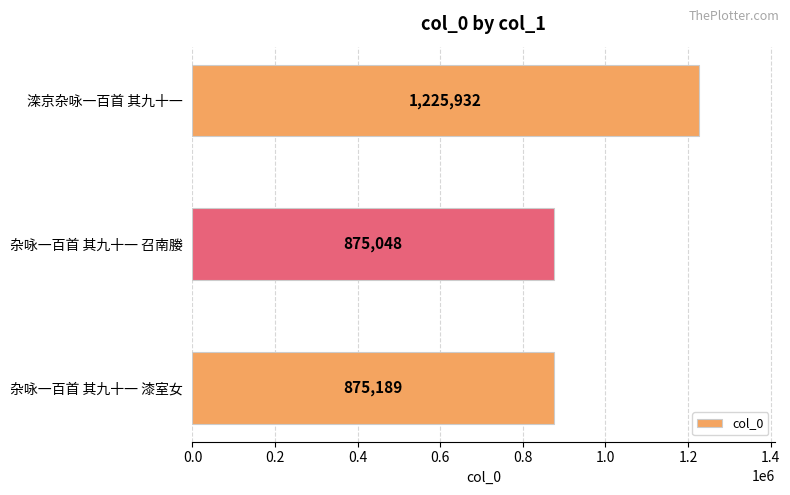

Reading bottom to top, what are all the values shown in this chart?

875189	875048	1225932